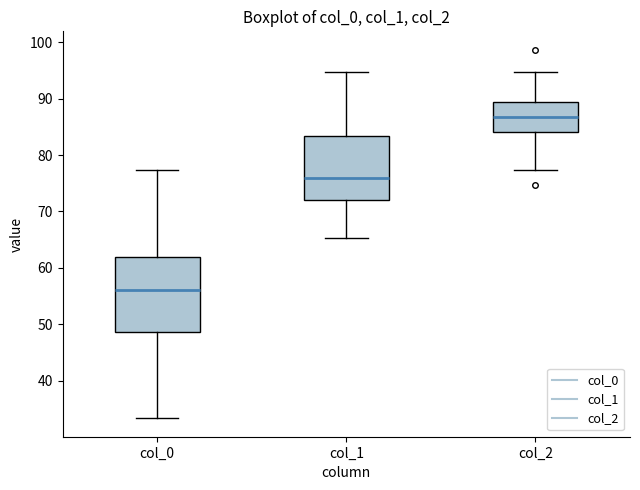

Which box has the highest median line?

col_2